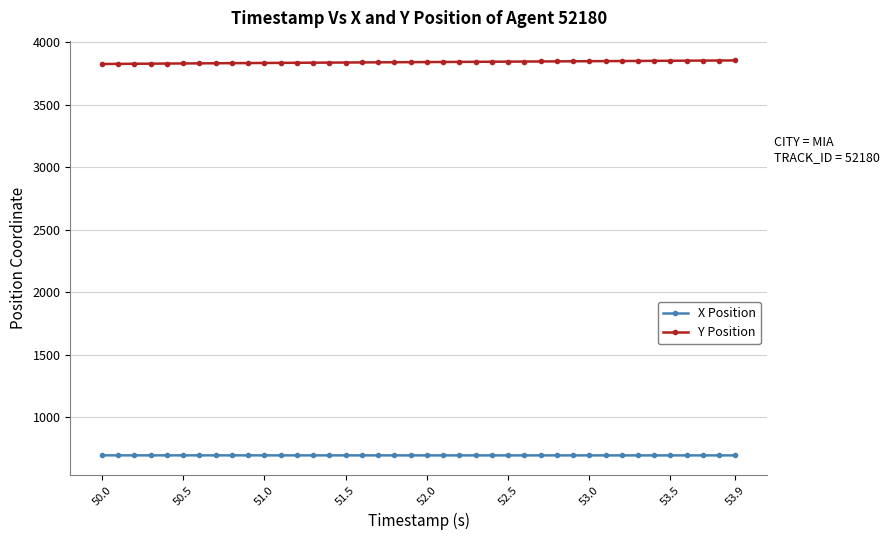

Which series has the largest total across all categories?

Y Position